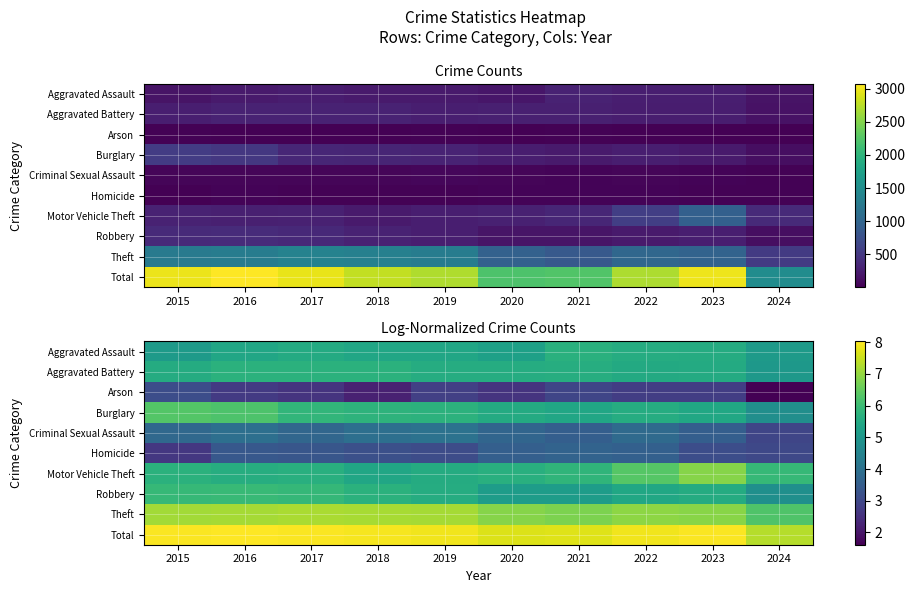

Is it true that Total equals 8.0 at 2016?

True